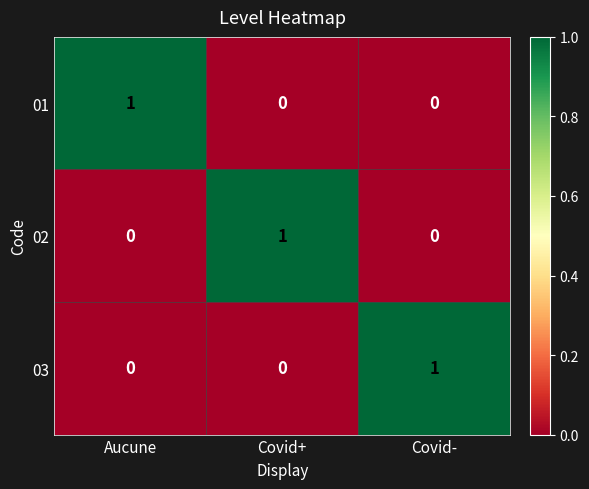

How many distinct data groups are displayed?

3